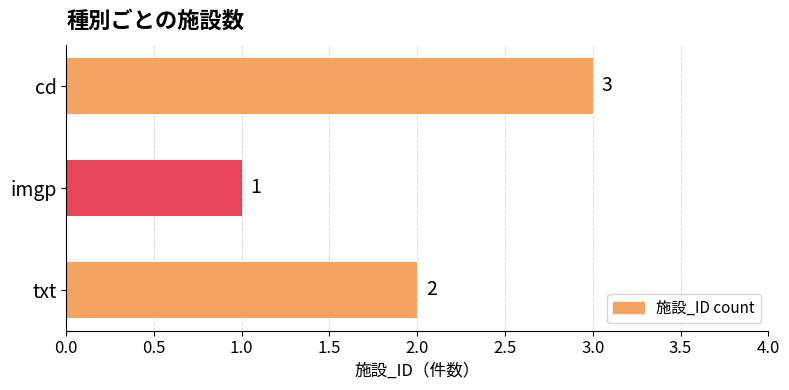

List the labels in order of value, largest first.

cd, txt, imgp